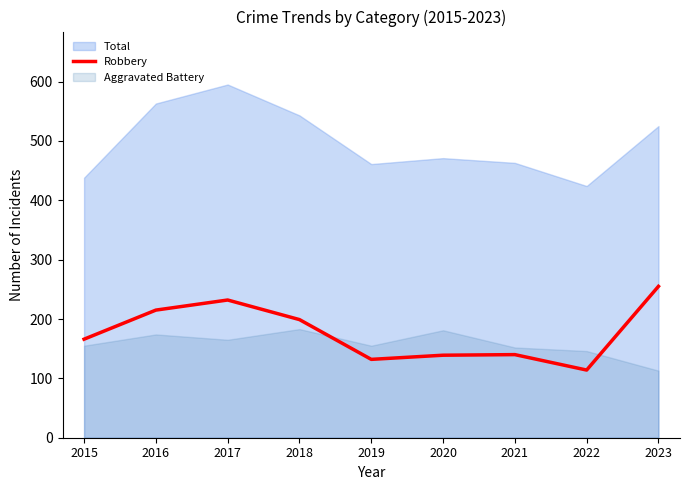

The value of Total at 2020 is 471. True or false?

True